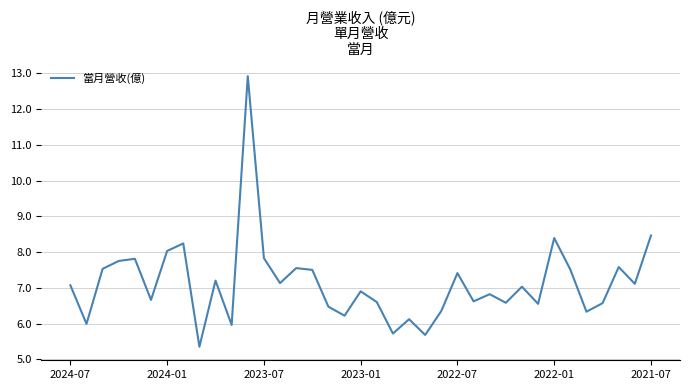

What is the difference between the maximum and minimum values?

7.6